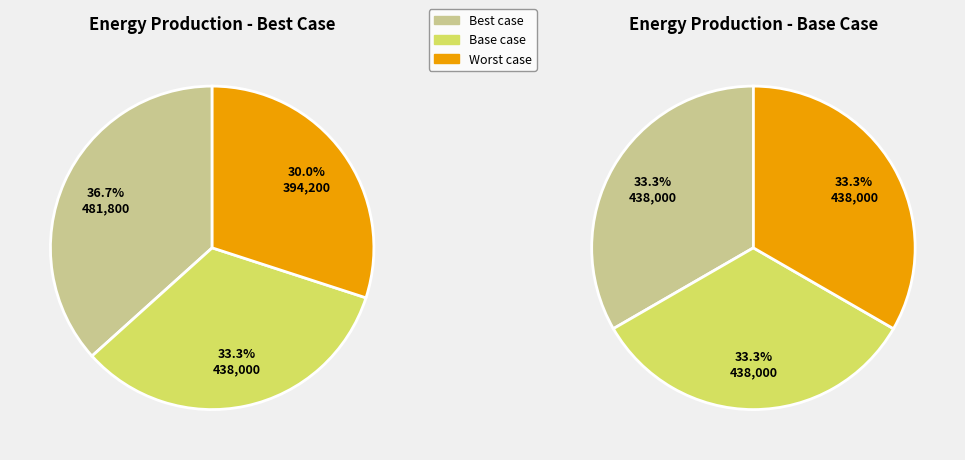

What percentage is the Worst case slice, to the nearest percent?

33%